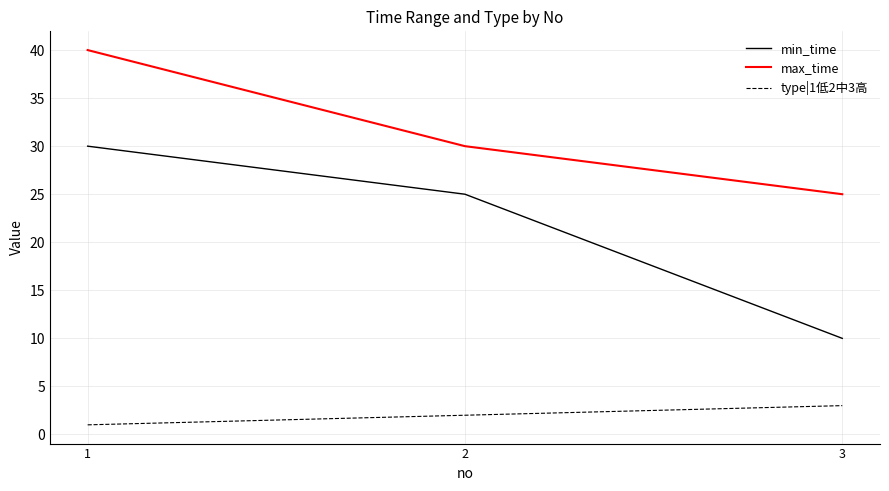

Which series has the largest range (max minus min)?

min_time